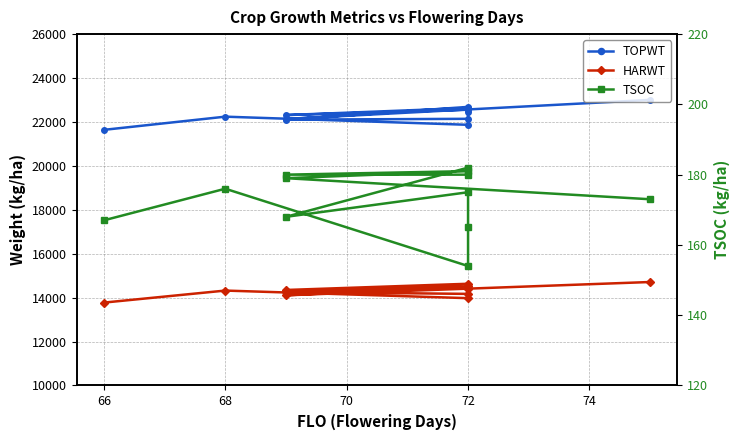

What is the highest value of the HARWT series?

14712